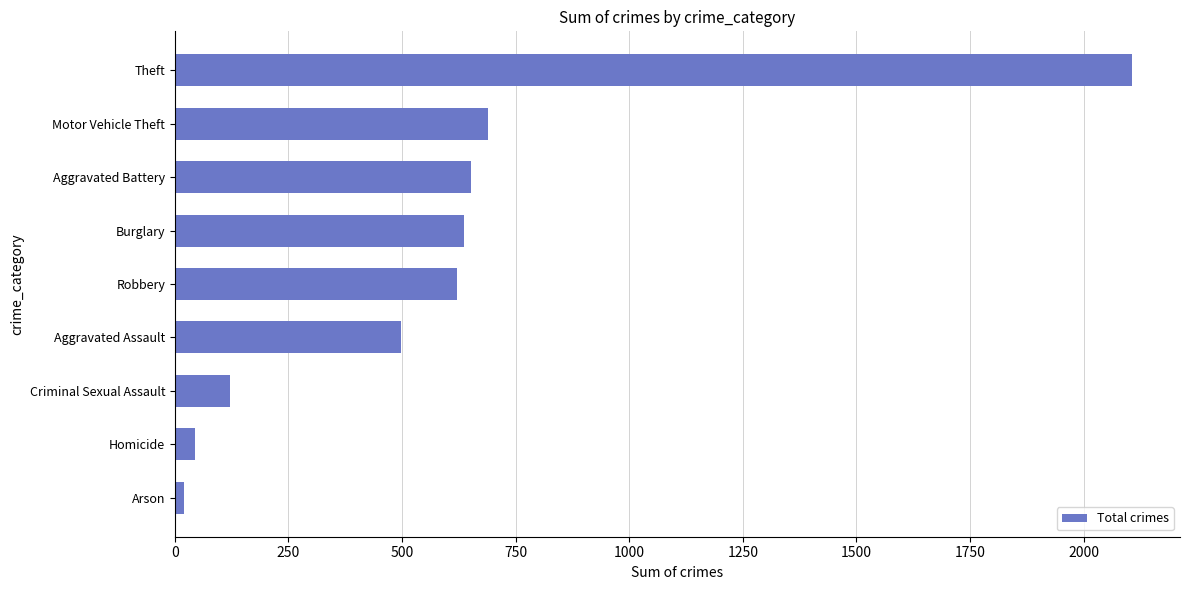

What is the smallest value displayed?

19